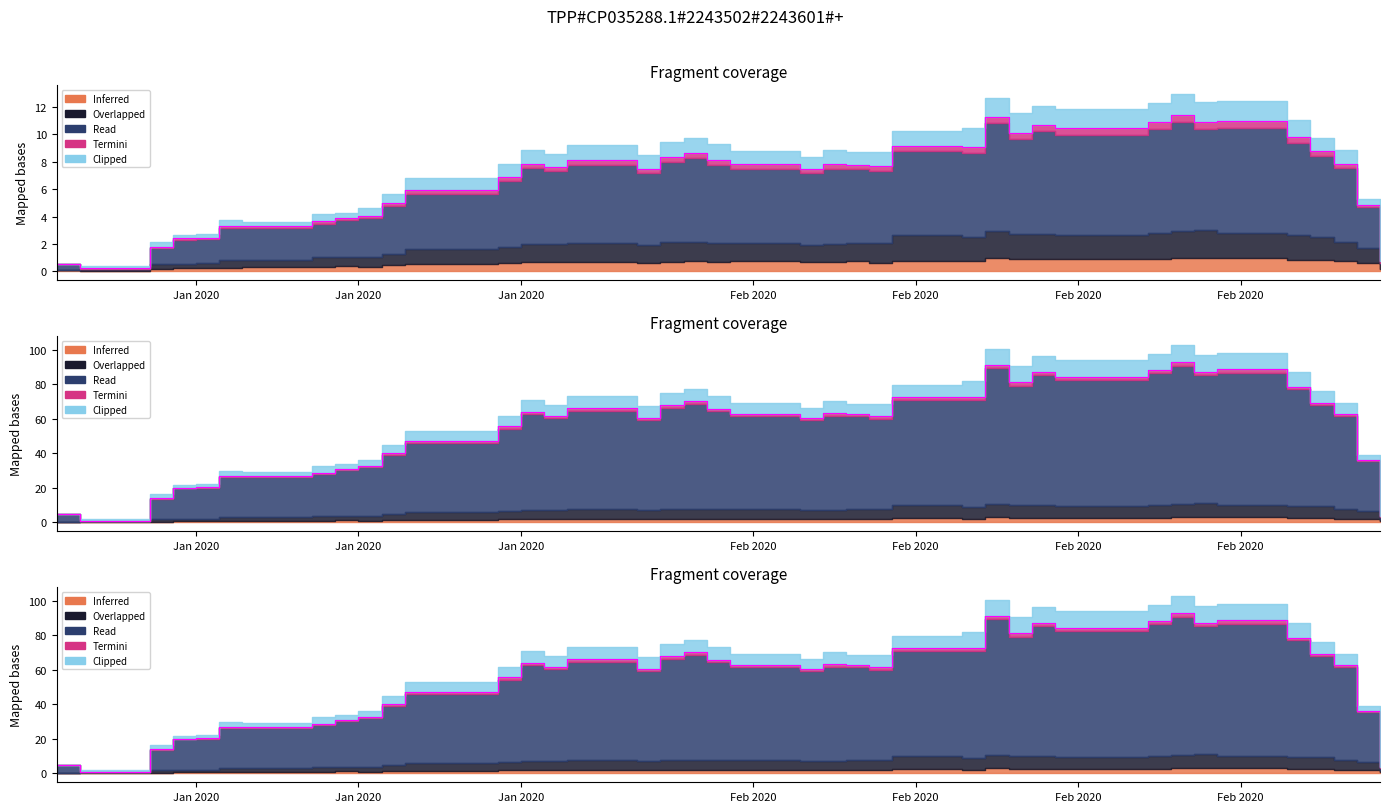

Does the chart have visible grid lines?

No